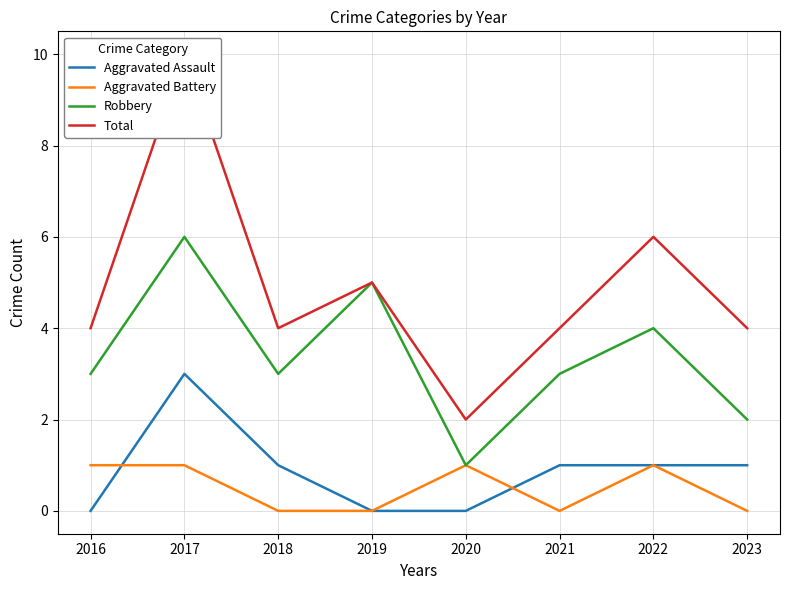

True or false: Aggravated Battery has more than 0 points higher than both neighbors.

True